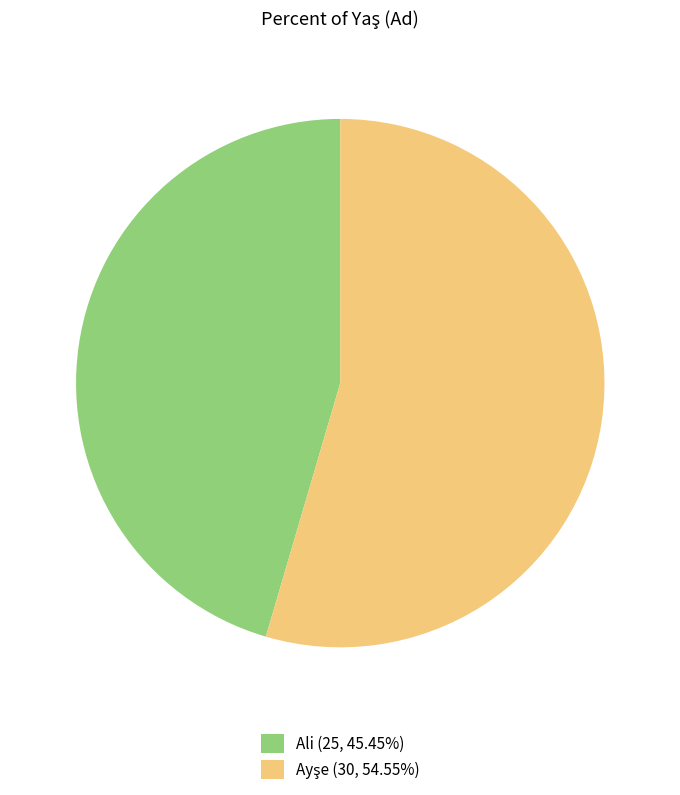

Does any single category account for the majority?

Yes